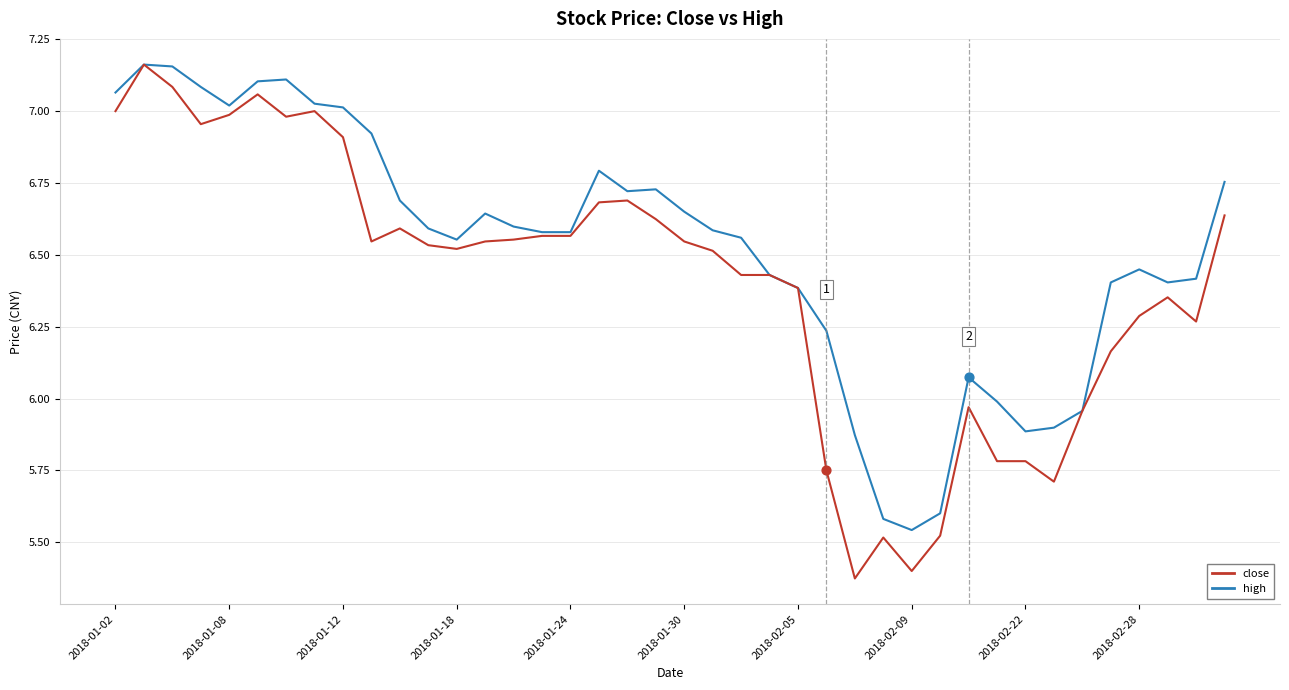

Which series has the largest range (max minus min)?

close